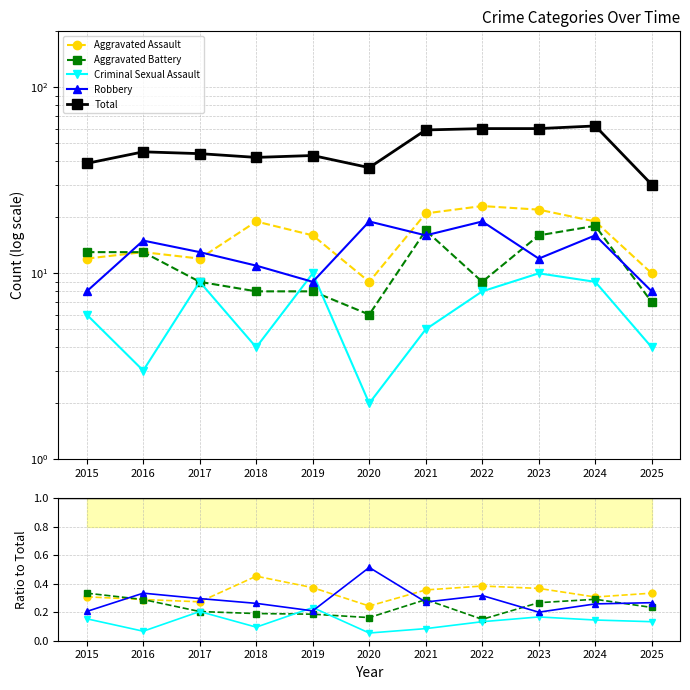

What is the smallest value displayed?

0.1